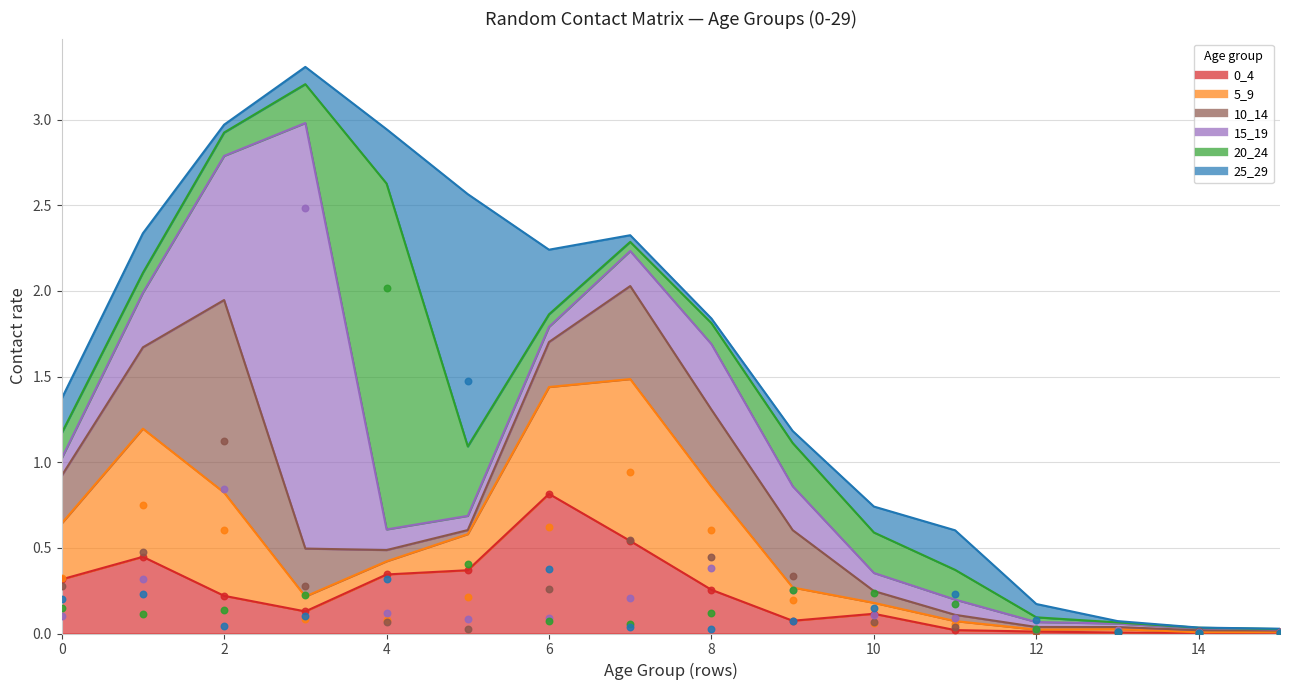

Which series reaches the maximum Y coordinate?

15_19